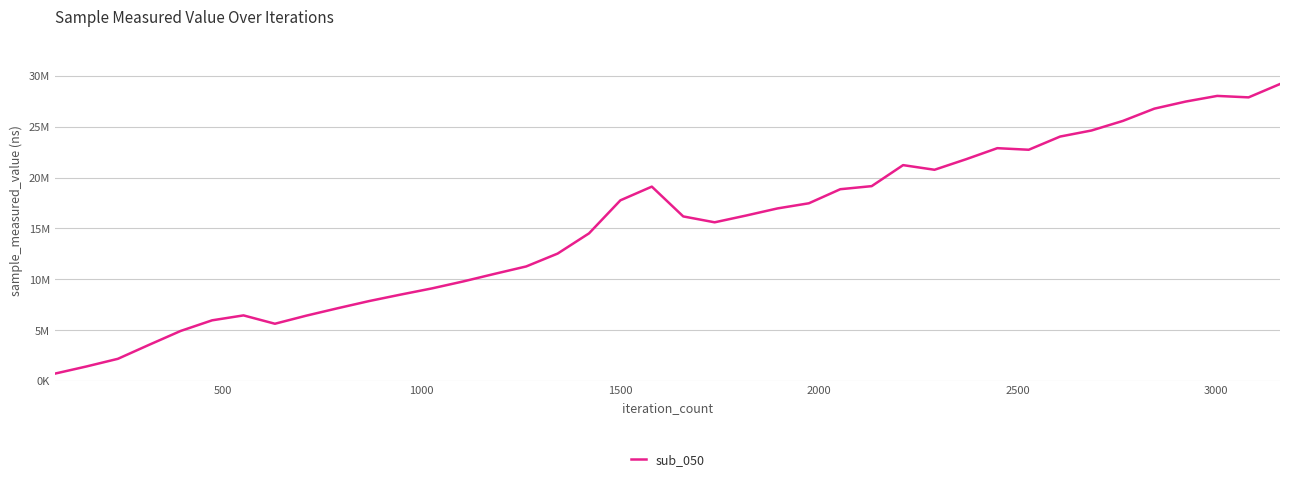

Is this an area chart (filled region under the line)?

No